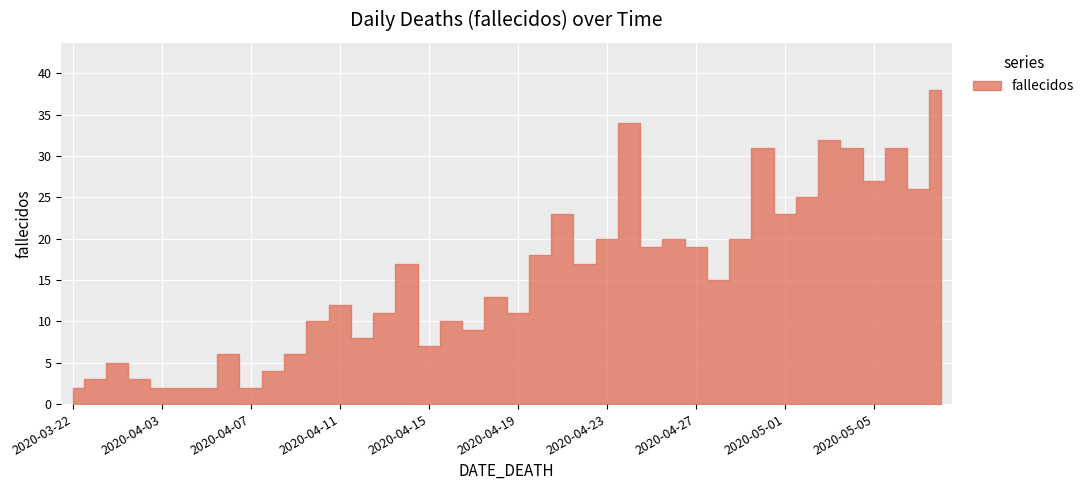

How many interior local peaks (higher than both neighbors) does the data have?

12